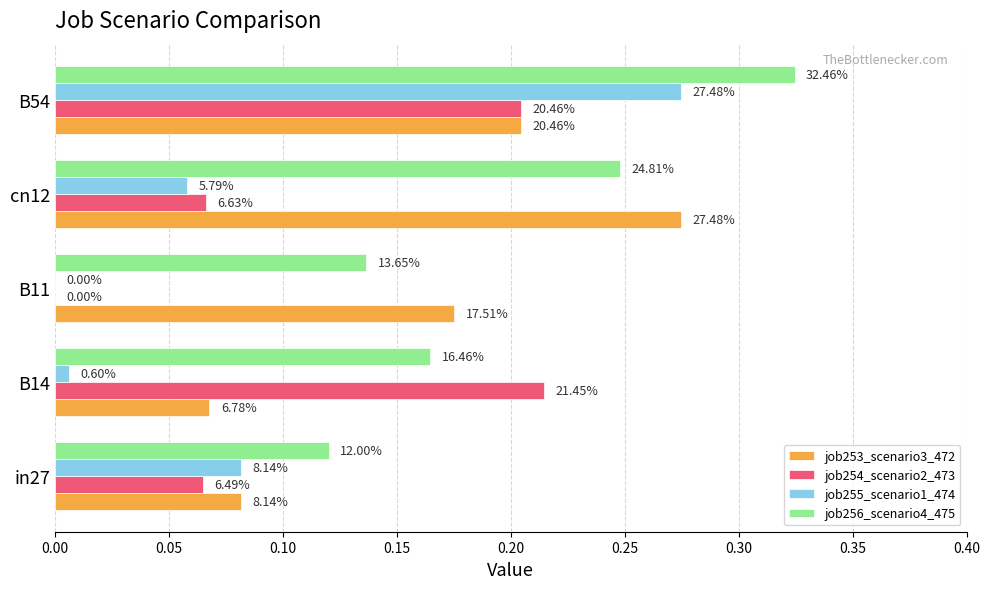

What are all the series names shown in the legend?

job253_scenario3_472, job254_scenario2_473, job255_scenario1_474, job256_scenario4_475